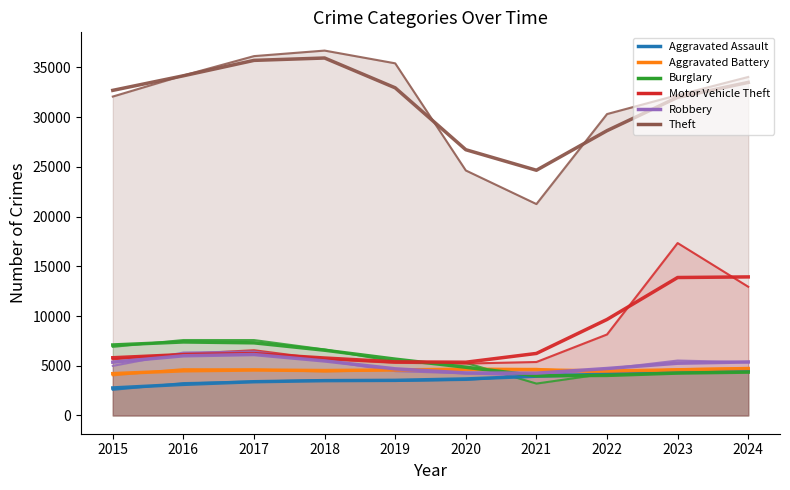

Is it true that Robbery (line) equals 6708 at 2015?

False